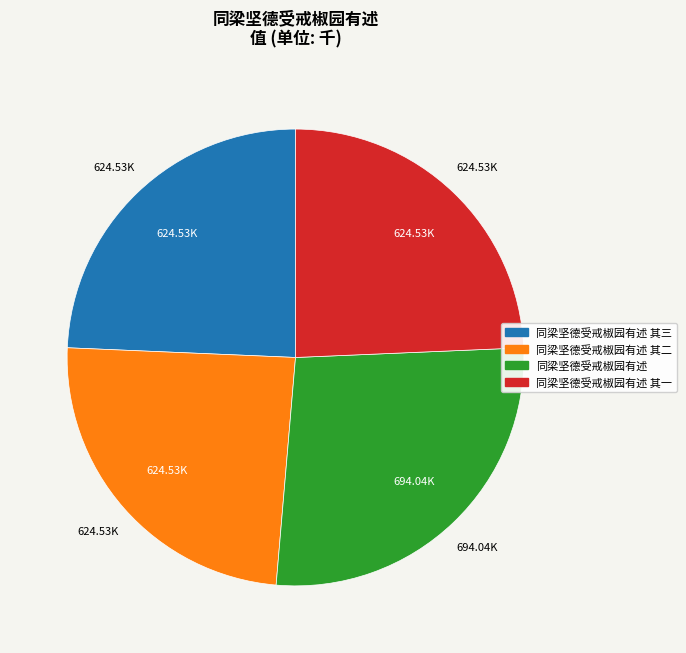

Is there any slice that represents more than half of the pie?

No